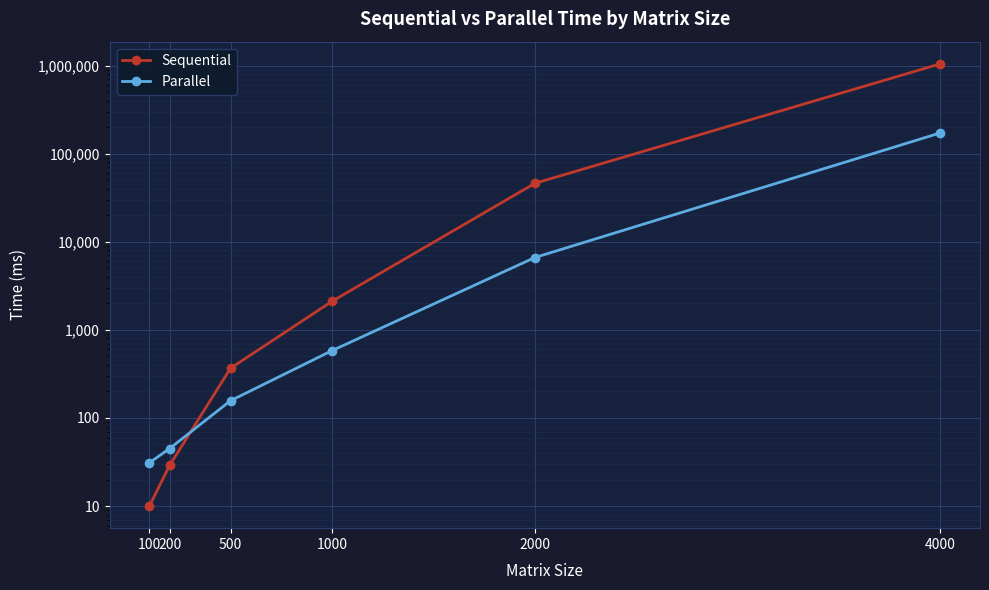

At which label does Sequential first exceed 2110?

2000